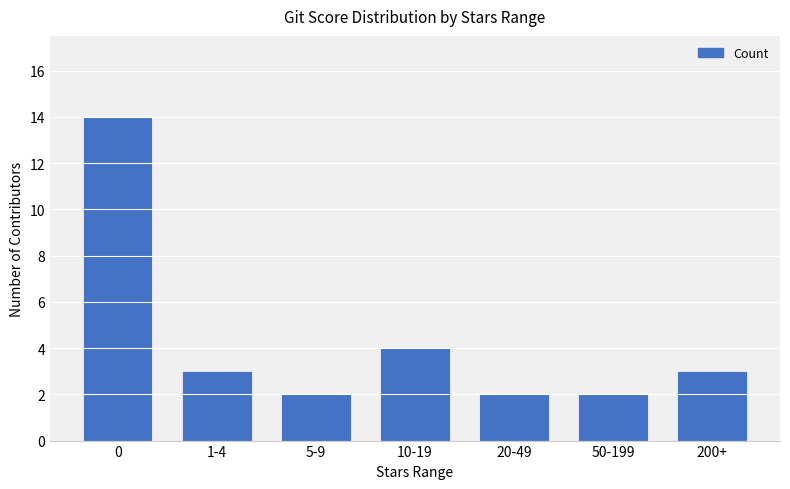

Reading left to right, transcribe all the data shown in this chart.

0=14	1-4=3	5-9=2	10-19=4	20-49=2	50-199=2	200+=3